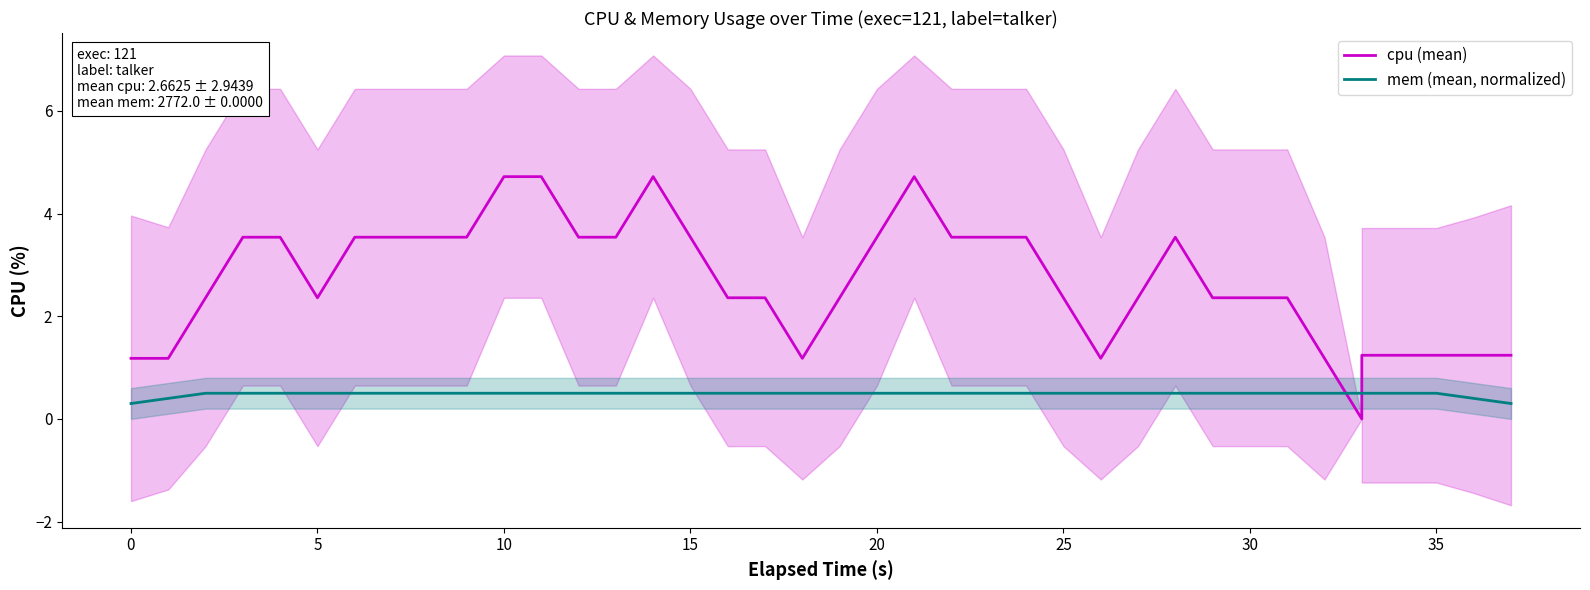

In cpu (mean), how many points are lower than both neighbors (excluding endpoints)?

4